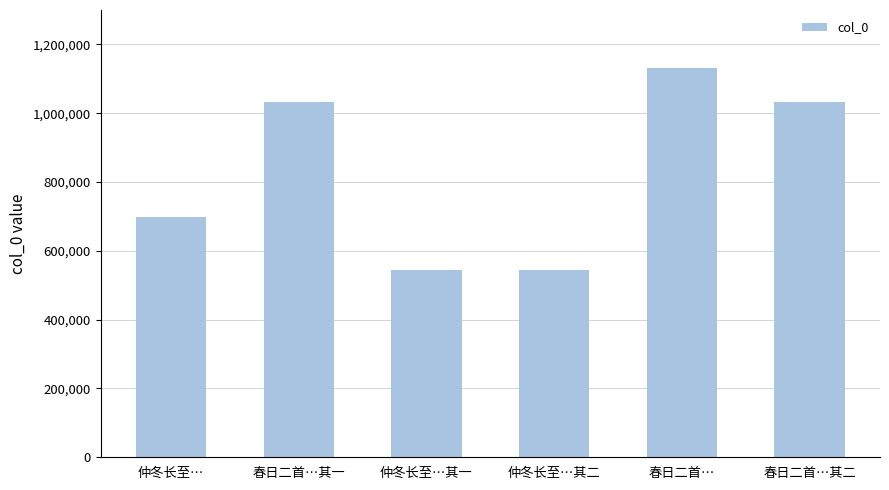

Is it true that the value at 仲冬长至…其二 is 356434?

False